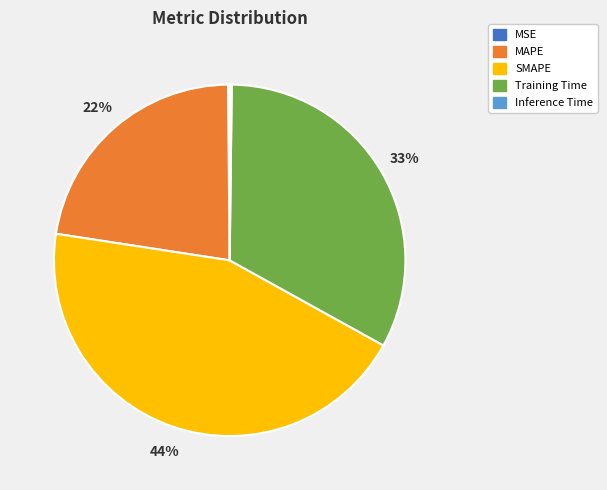

True or false: MAPE accounts for 11% of the total.

False